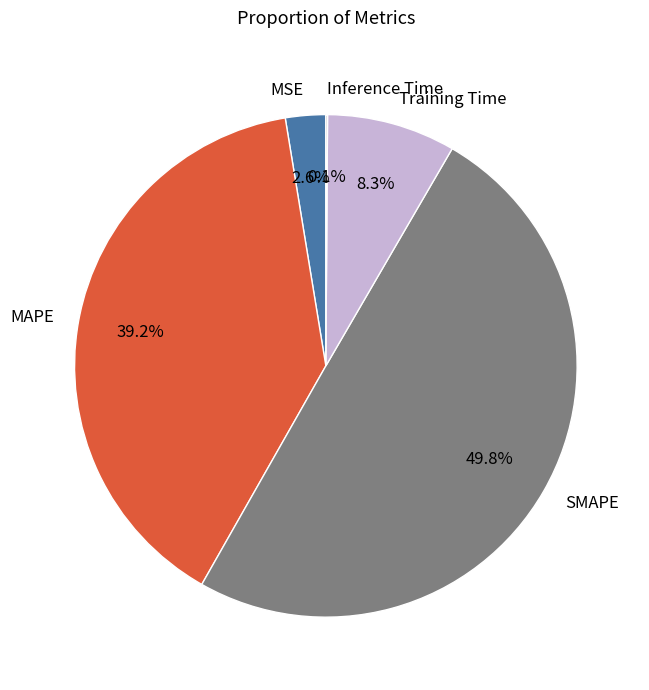

To the nearest percent, what percentage of the pie is Training Time?

8%